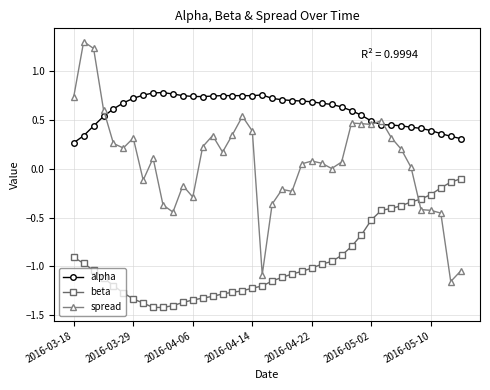

Which series has the largest range (max minus min)?

spread